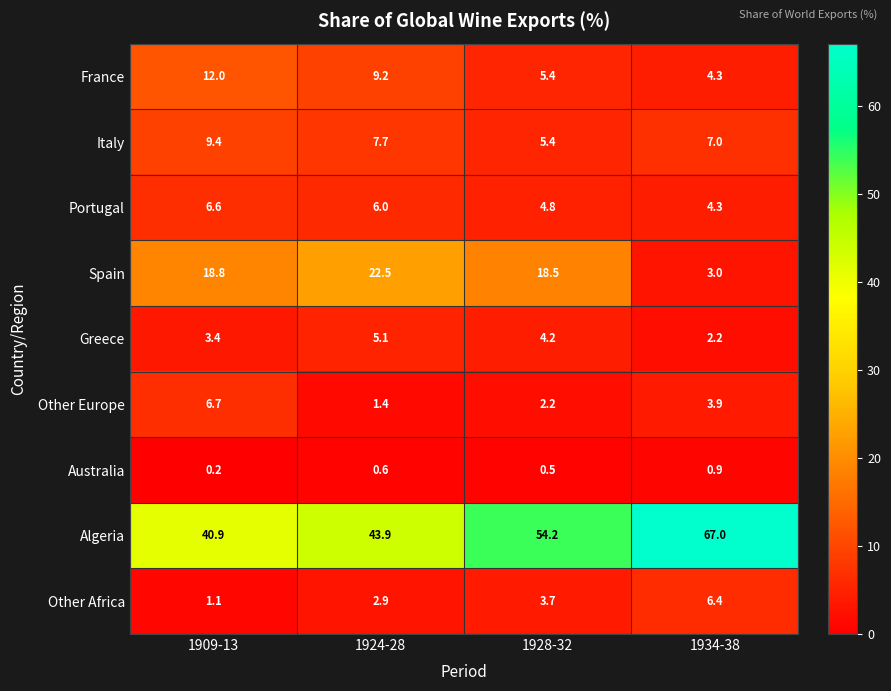

Which category has the lowest value across all series?

1909-13